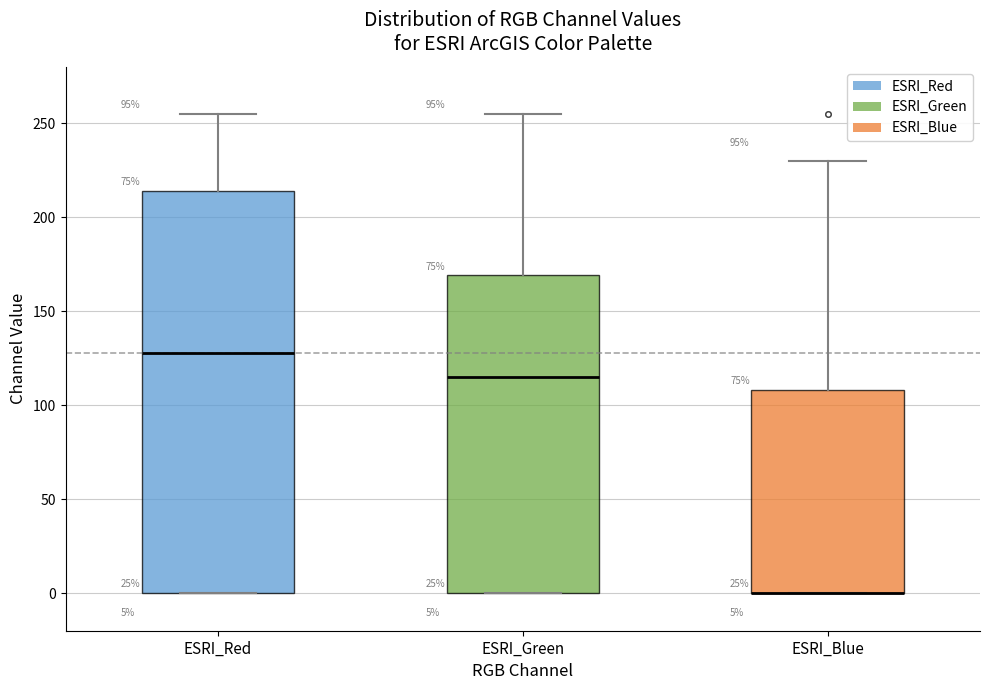

Which box is the tallest, from its lower edge to its upper edge?

ESRI_Red